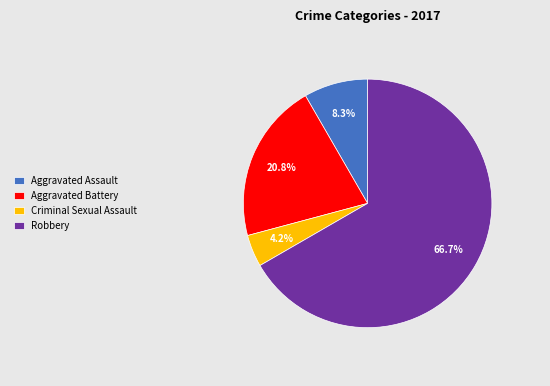

Does Robbery represent more than half of the total?

Yes